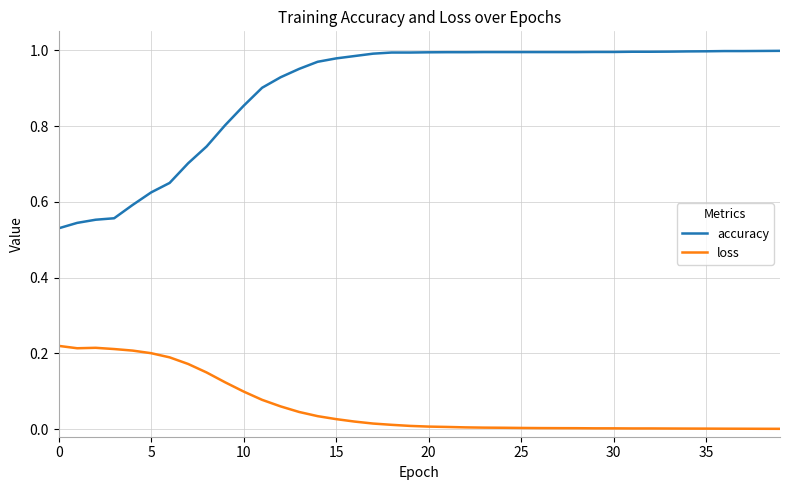

True or false: accuracy and loss intersect in this chart.

False